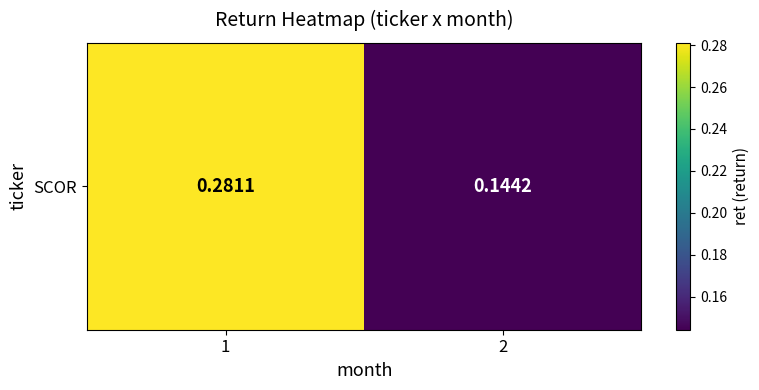

Rank the categories by value from highest to lowest.

1, 2